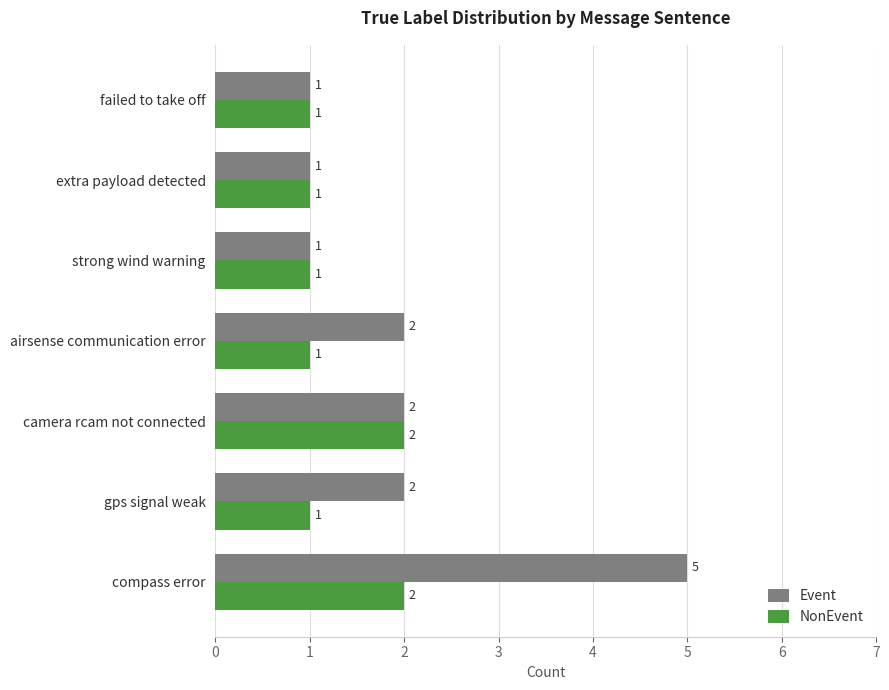

True or false: Event has a value of 5 at compass error.

True